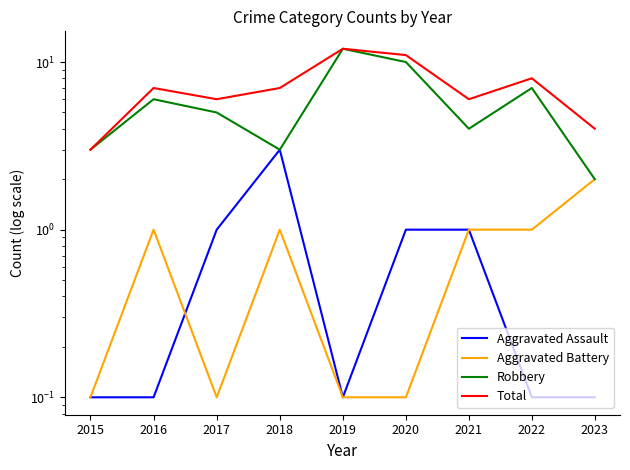

Does the chart have visible grid lines?

No